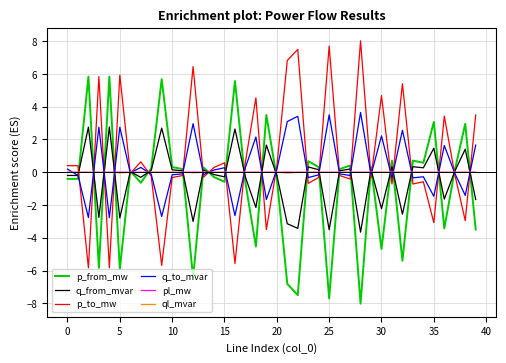

Which series has the largest total across all categories?

p_to_mw